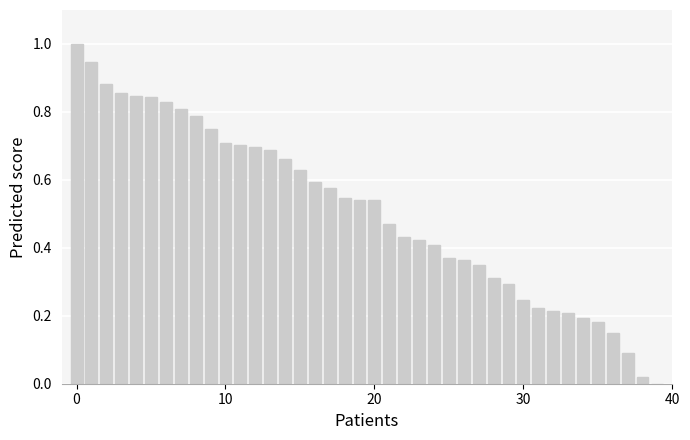

What is the sum of all values?

20.4